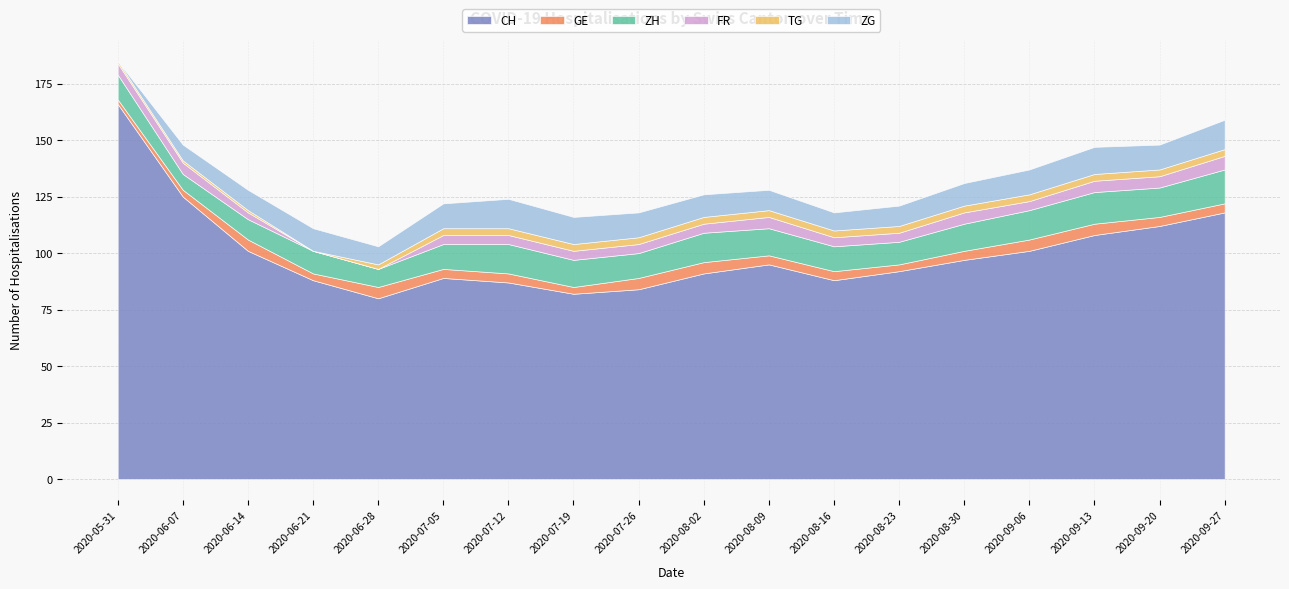

How many ZH values are between 10 and 13?

13